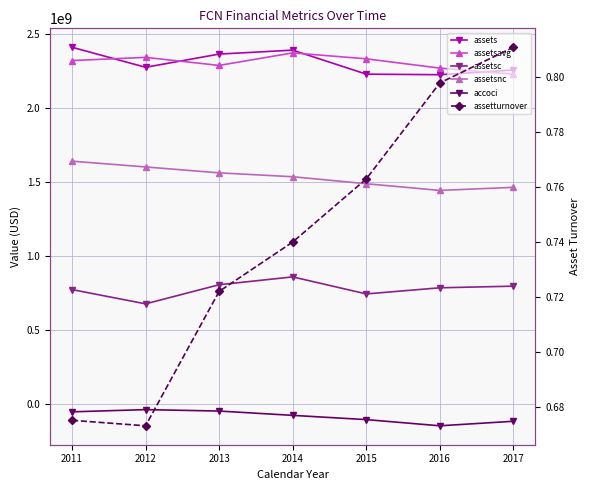

Reading right to left, extract all data points from this chart.

assets: 2257241000.0	2225368000.0	2229018000.0	2391599000.0	2364947000.0	2275452000.0	2411084000.0
assetsavg: 2228797250.0	2269873500.0	2332865750.0	2373074250.0	2288205500.0	2342644500.0	2321140500.0
assetsc: 794179000.0	783171000.0	741625000.0	856841000.0	803861000.0	674375000.0	770954000.0
assetsnc: 1463062000.0	1442197000.0	1487393000.0	1534758000.0	1561086000.0	1601077000.0	1640130000.0
accoci: -120215000.0	-150879000.0	-108995000.0	-80268000.0	-51089000.0	-41369000.0	-56392000.0
assetturnover: 0.8	0.8	0.8	0.7	0.7	0.7	0.7